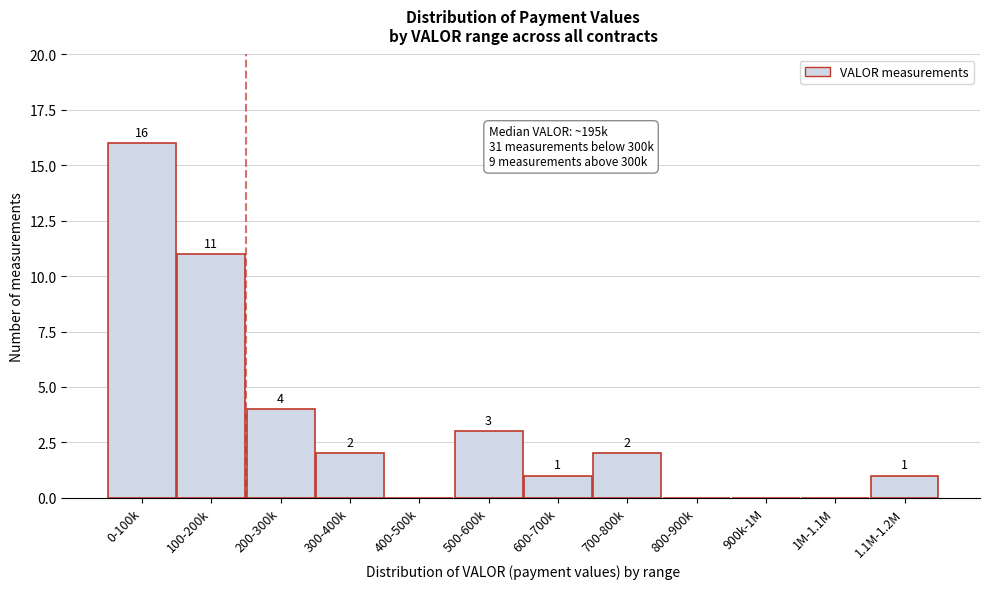

Reading right to left, transcribe all the data shown in this chart.

1.1M-1.2M=1	1M-1.1M=0	900k-1M=0	800-900k=0	700-800k=2	600-700k=1	500-600k=3	400-500k=0	300-400k=2	200-300k=4	100-200k=11	0-100k=16